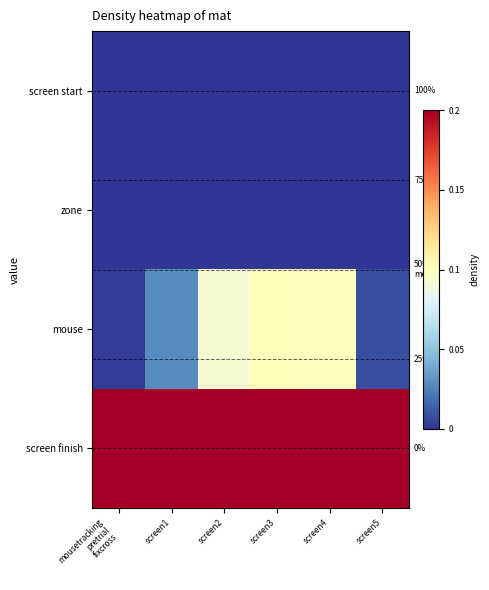

Count the number of data series in this chart.

4